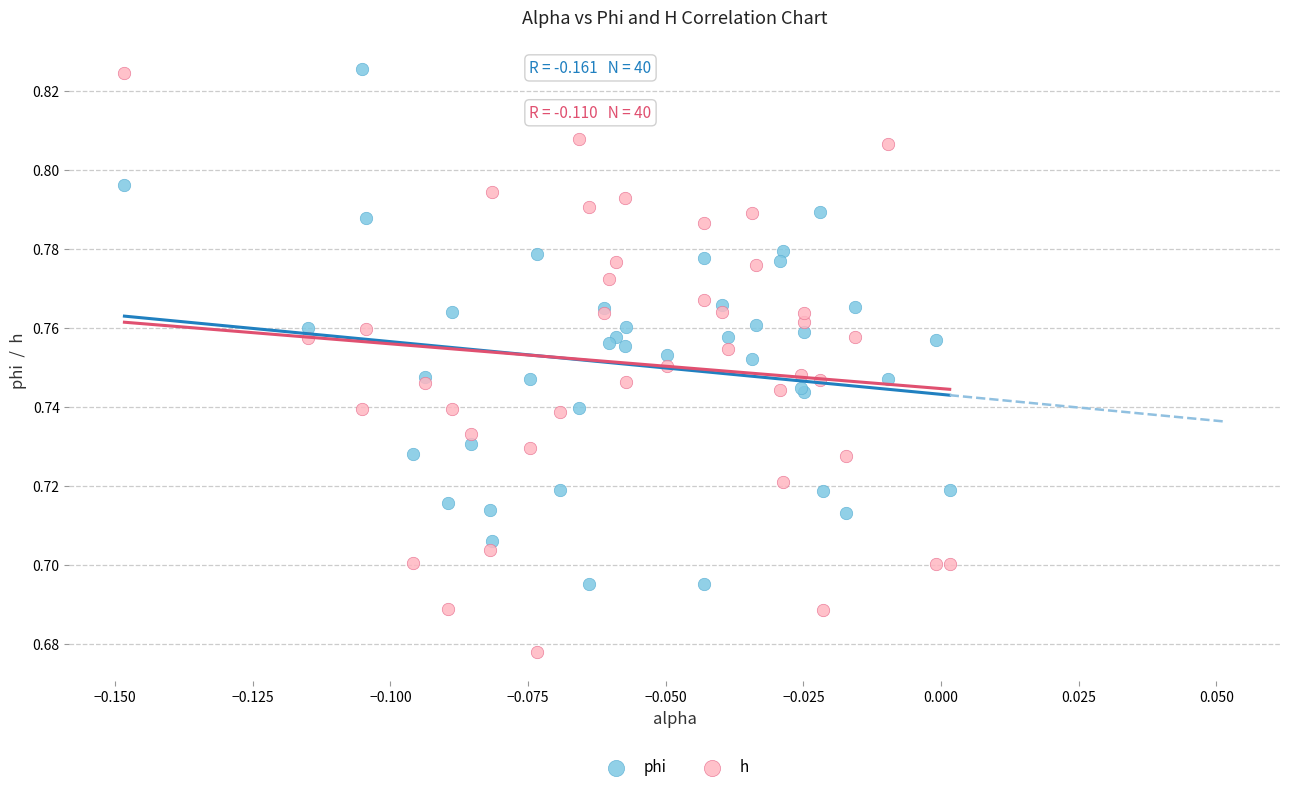

Which series has the largest Y range (max minus min)?

h